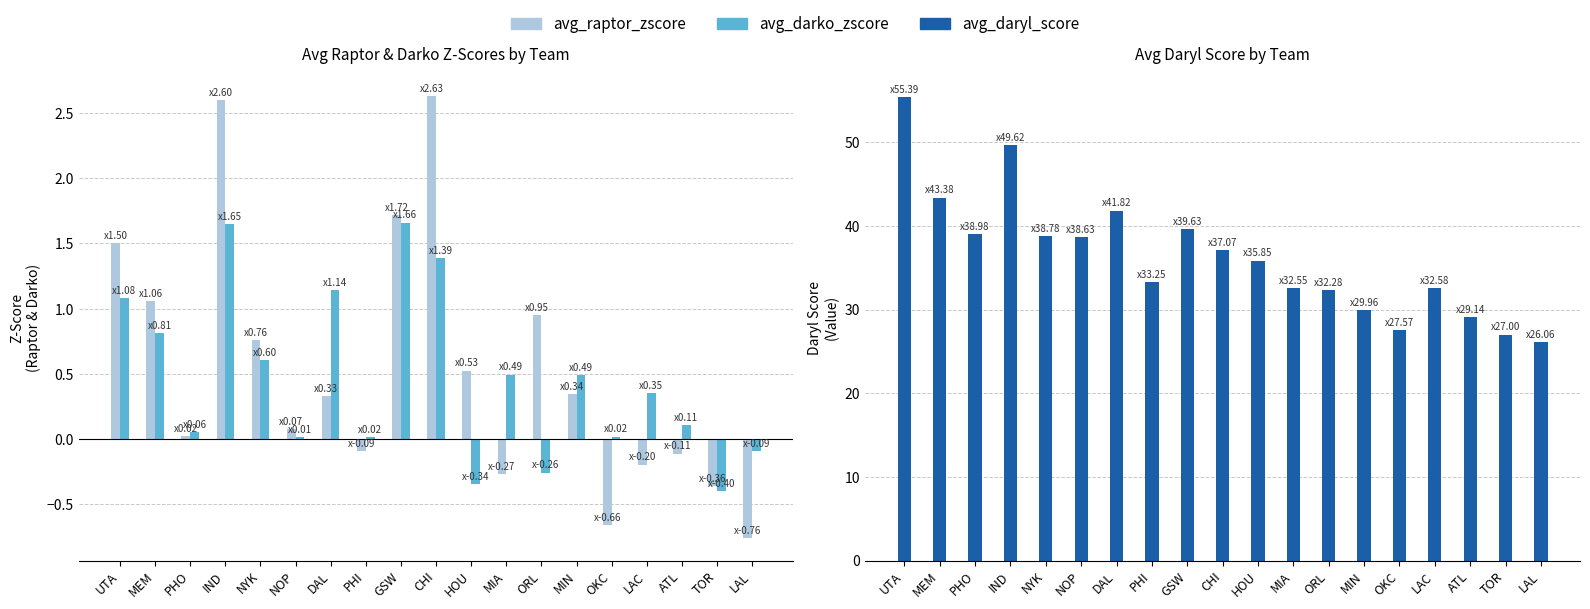

What is the sum of all avg_raptor_zscore values?

10.1